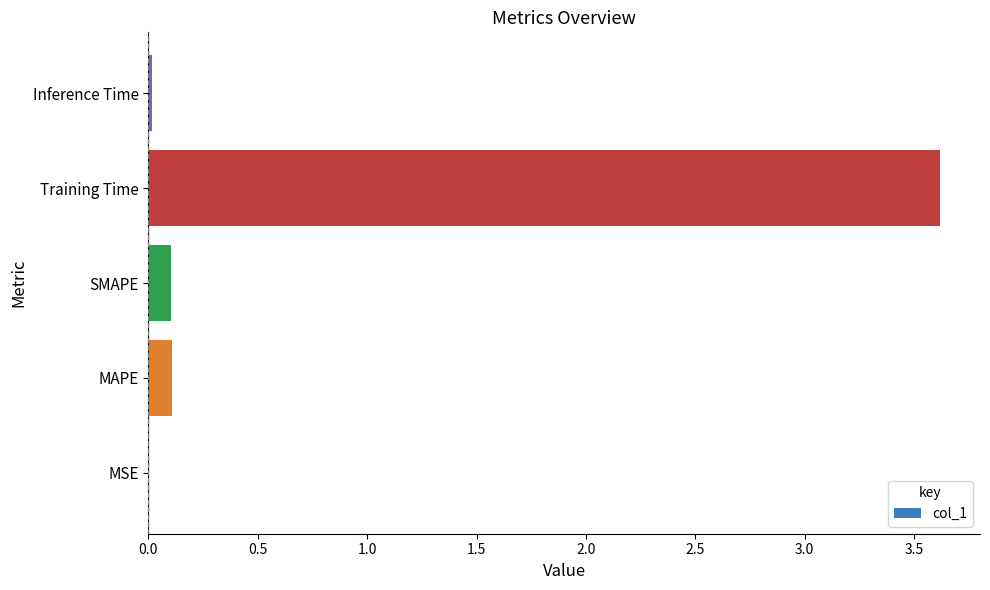

Between MSE and SMAPE, which is larger?

SMAPE